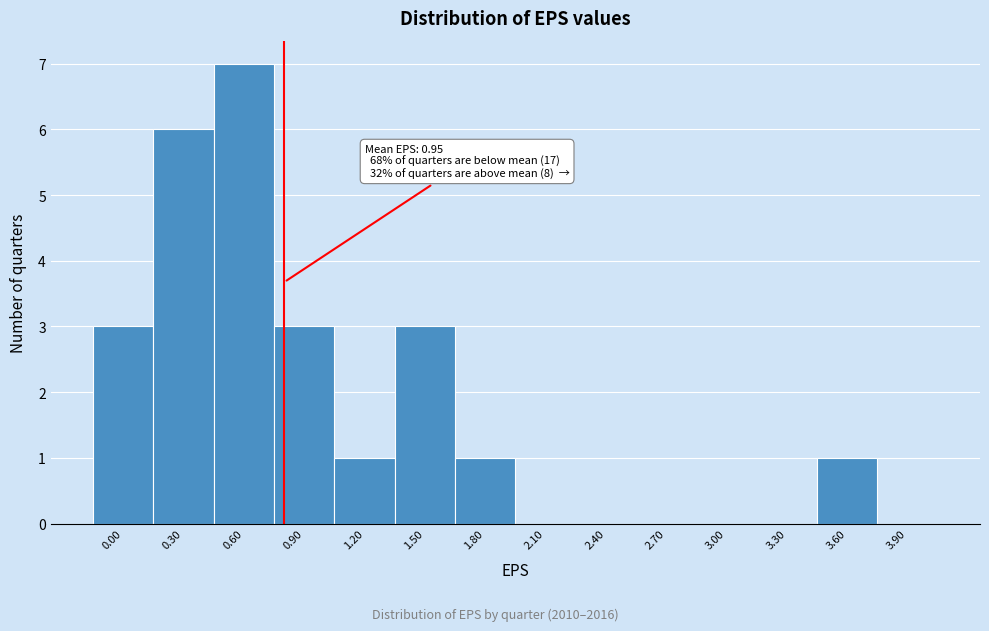

Reading left to right, transcribe all the data shown in this chart.

0.00=3	0.30=6	0.60=7	0.90=3	1.20=1	1.50=3	1.80=1	2.10=0	2.40=0	2.70=0	3.00=0	3.30=0	3.60=1	3.90=0